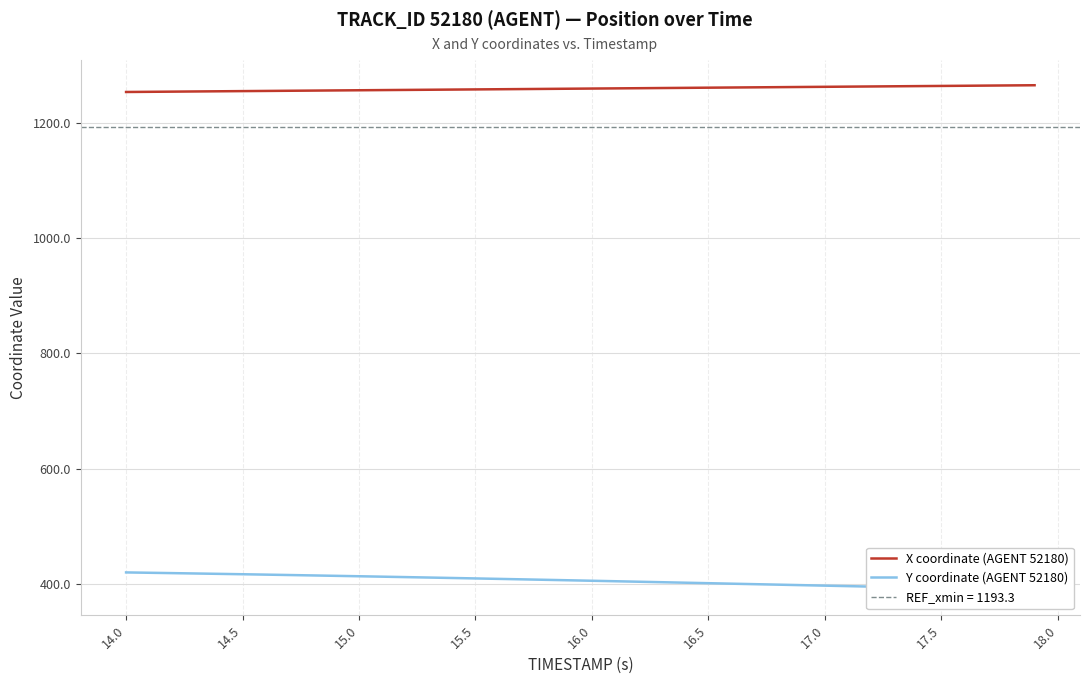

How many values in the X coordinate (AGENT 52180) series are below 1260?

20